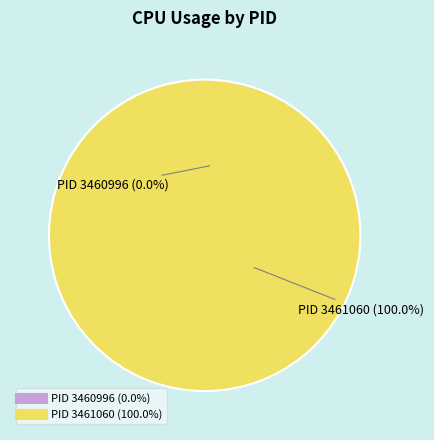

Which category accounts for the majority?

3461060